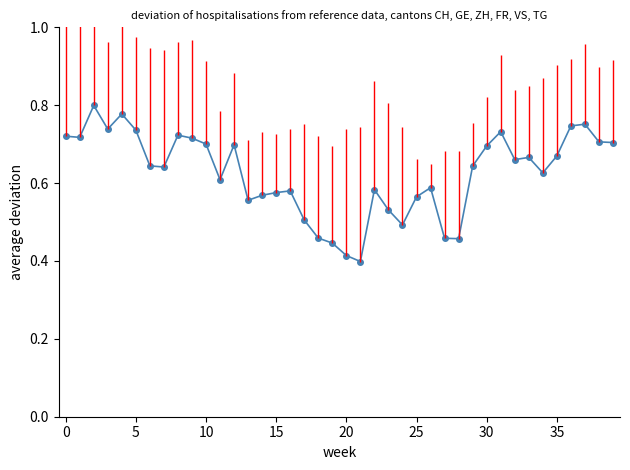

How many values are between 0 and 1?

40